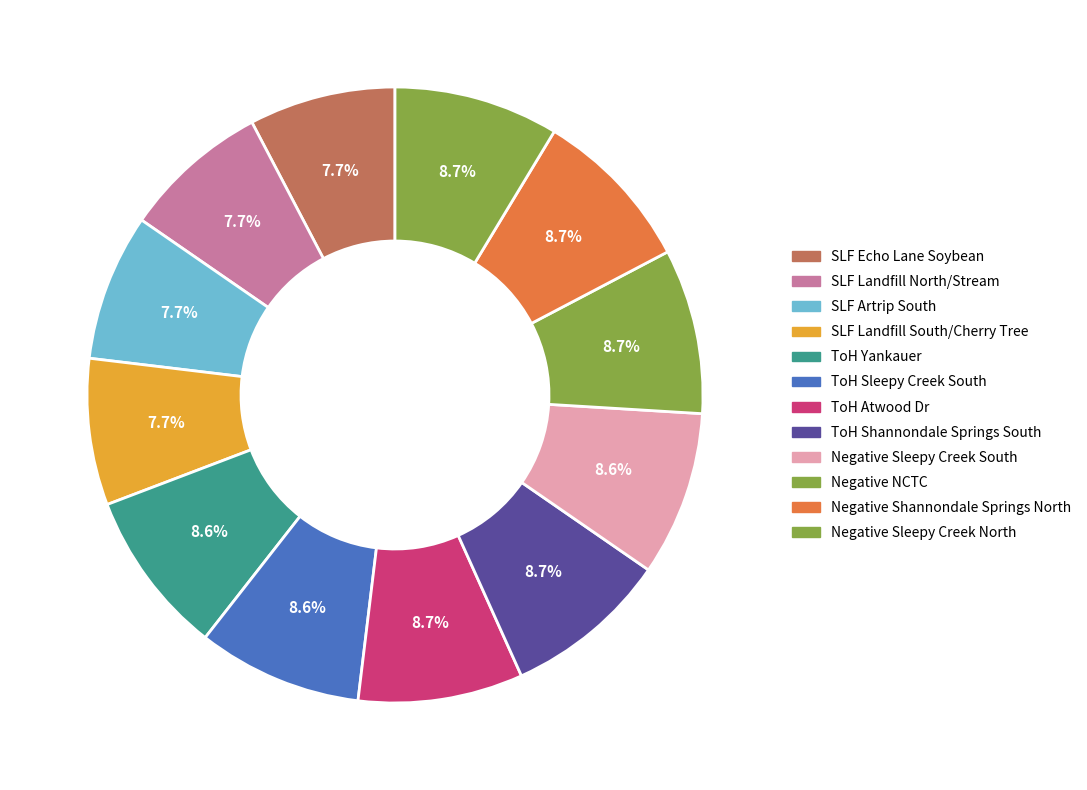

Do Negative Sleepy Creek North and Negative Sleepy Creek South together represent more than half of the pie?

No